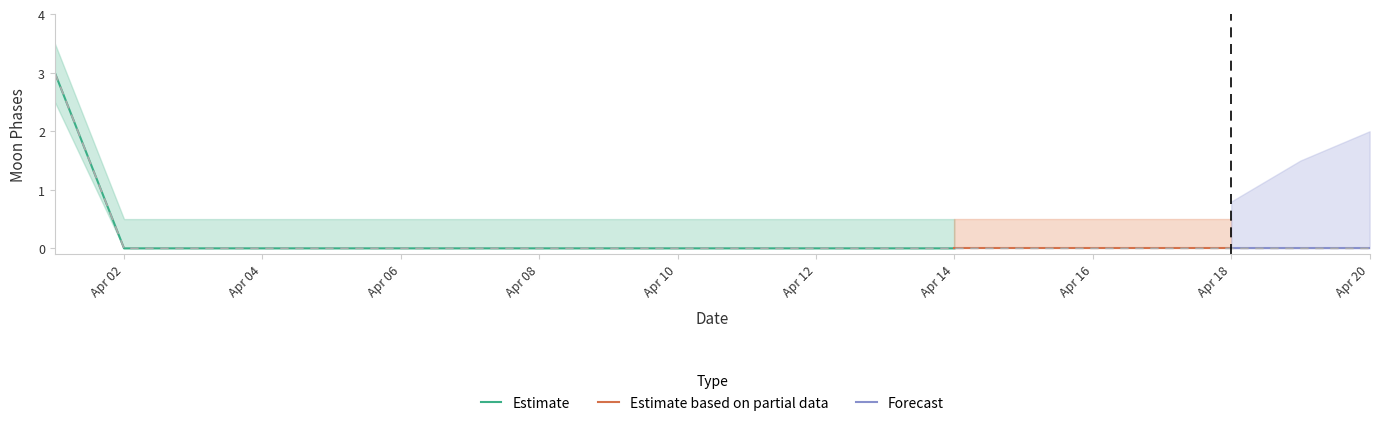

Is it true that Estimate equals -1 at Apr 10?

False